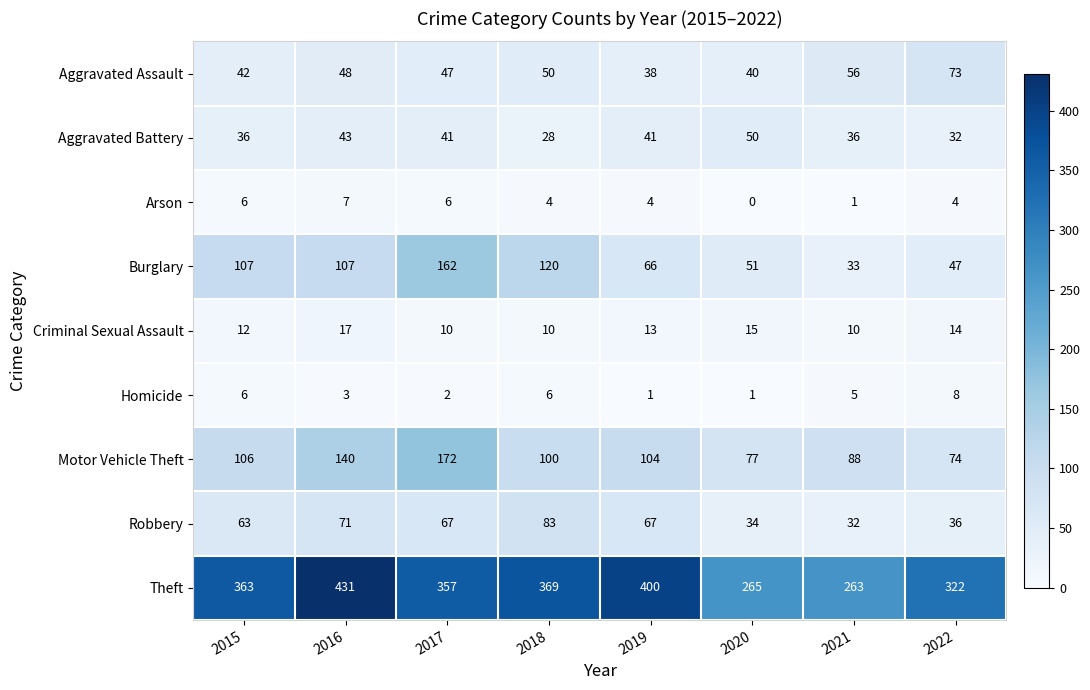

At which label does Motor Vehicle Theft first exceed 104?

2015